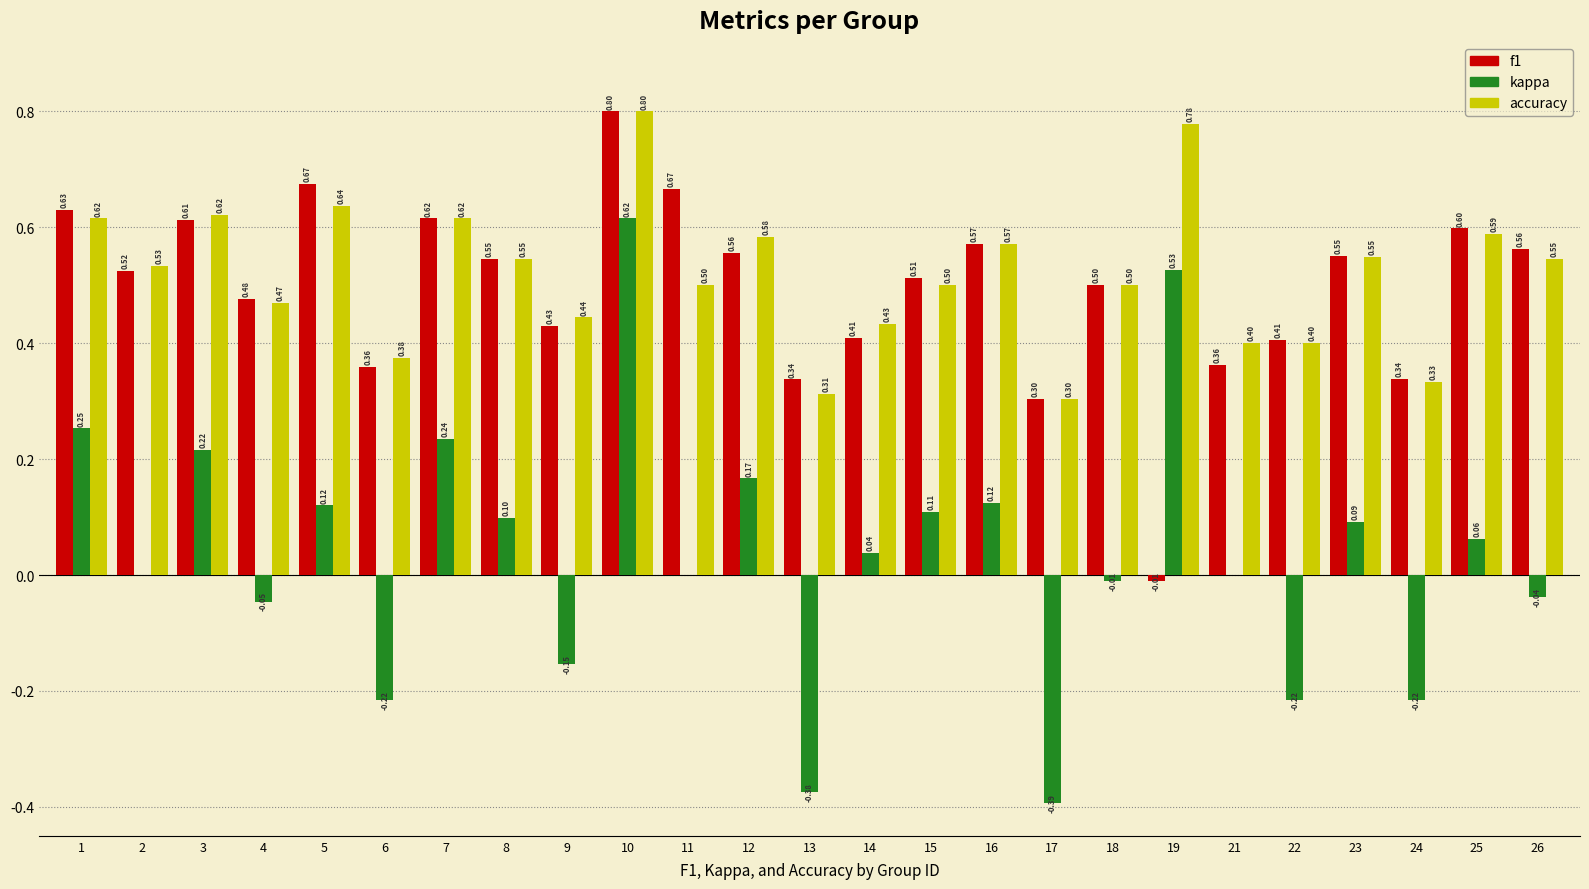

Does the chart contain stacked bars?

No